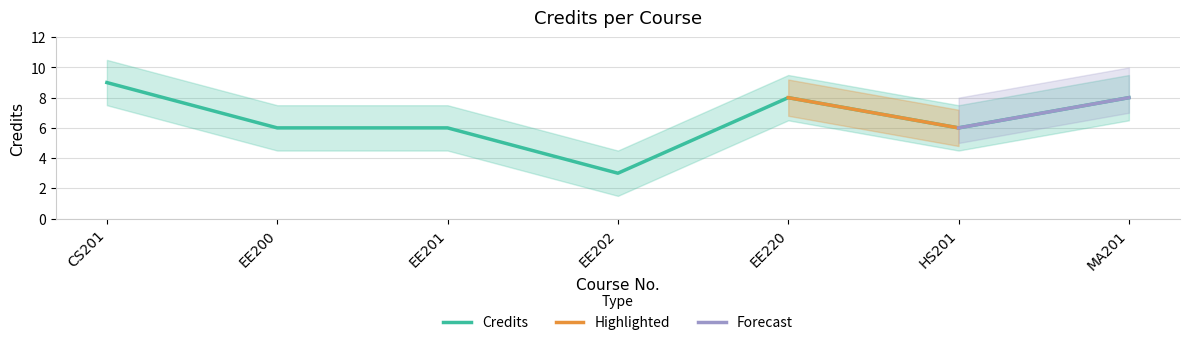

The value at EE200 is 6. True or false?

True